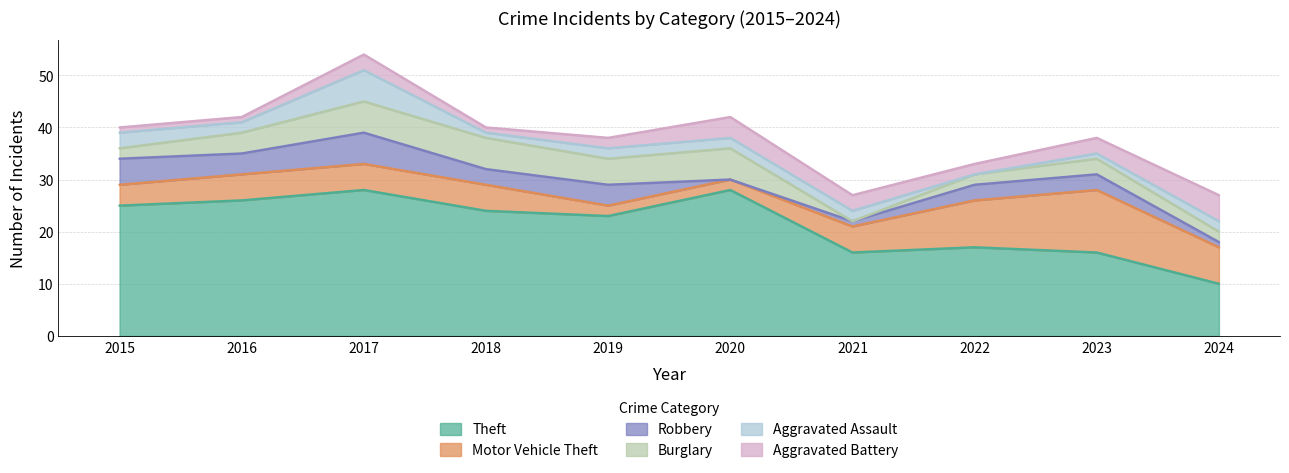

How many categories are shown in the chart?

10